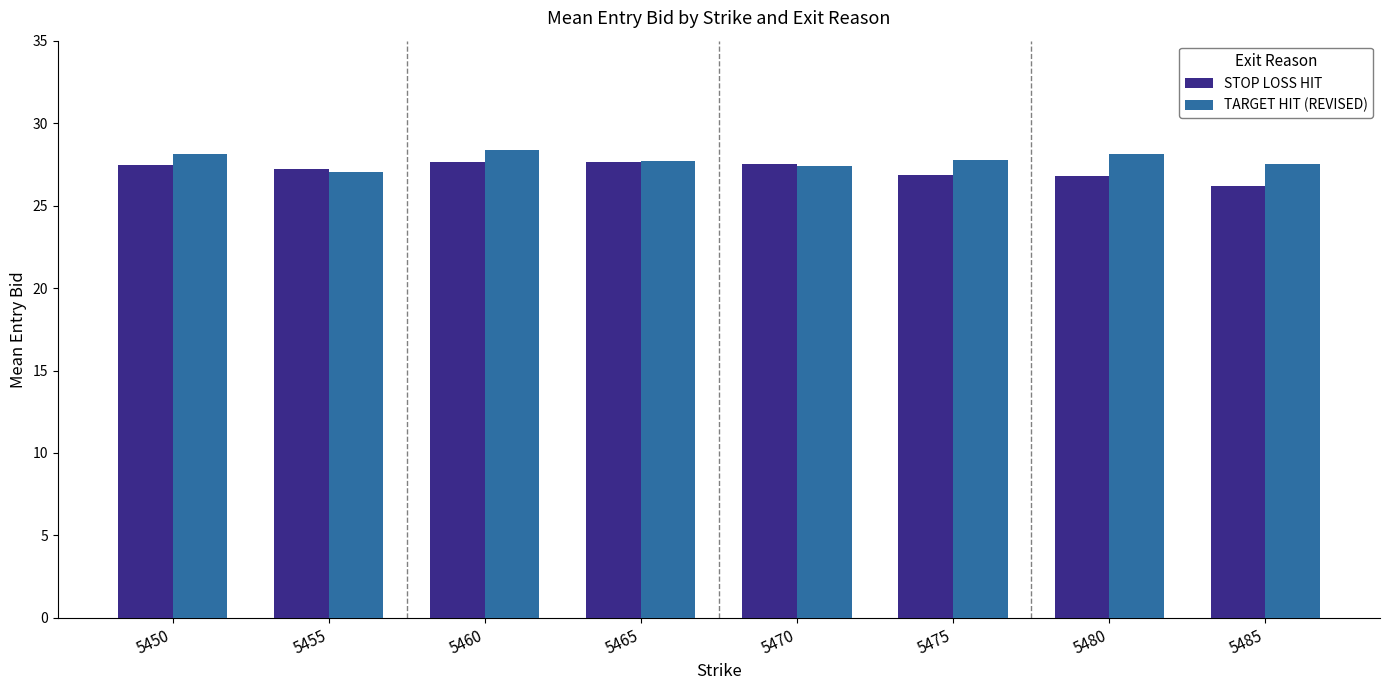

What is the approximate value of TARGET HIT (REVISED) at 5475?

27.8